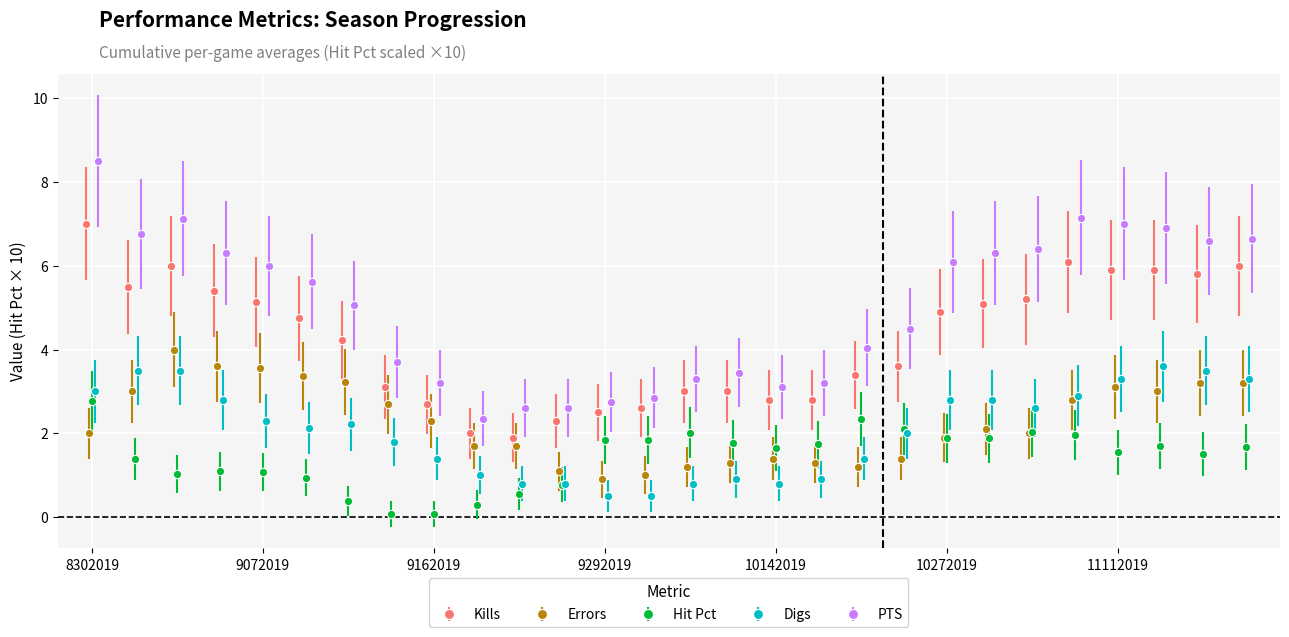

What is the spread (max minus min) of values at 10102019?

2.5